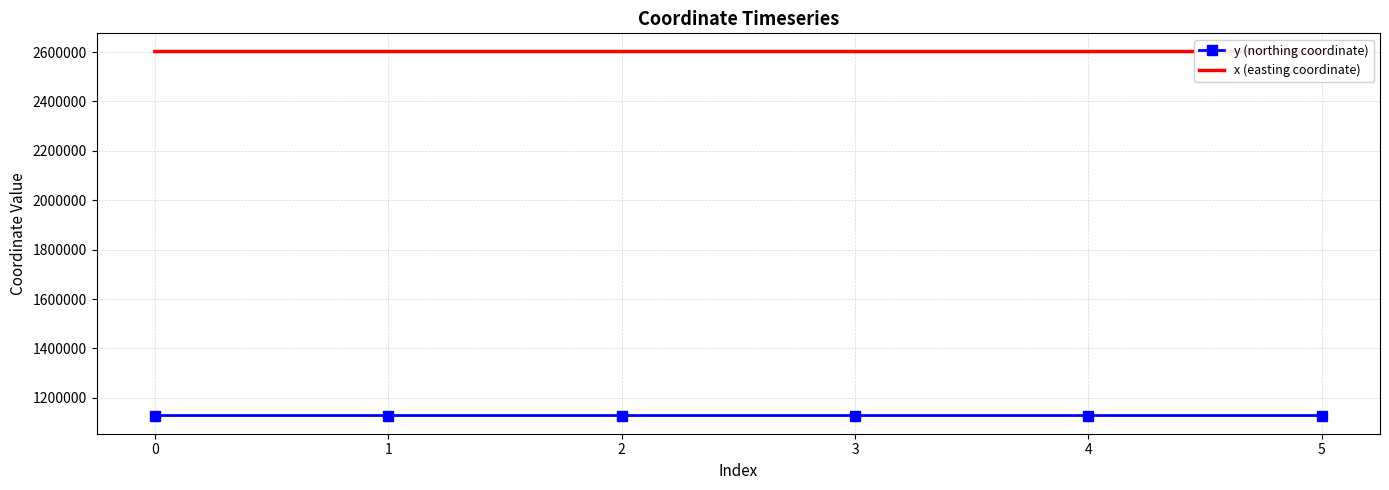

What is the sum of the y (northing coordinate) values at 5 and 3?

2256874.5